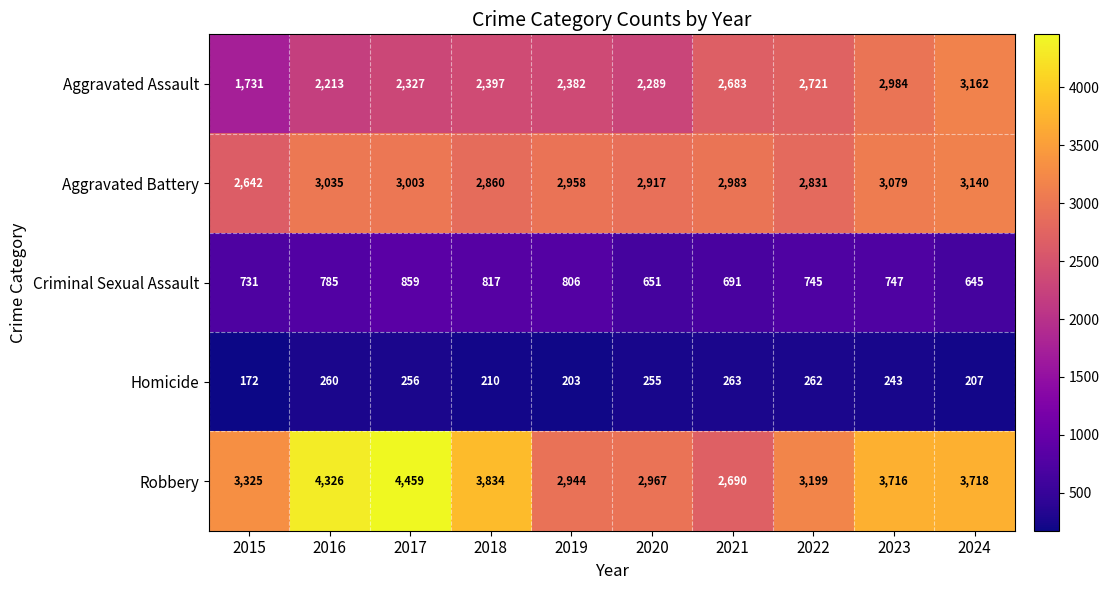

True or false: Aggravated Battery has a value of 2860 at 2018.

True